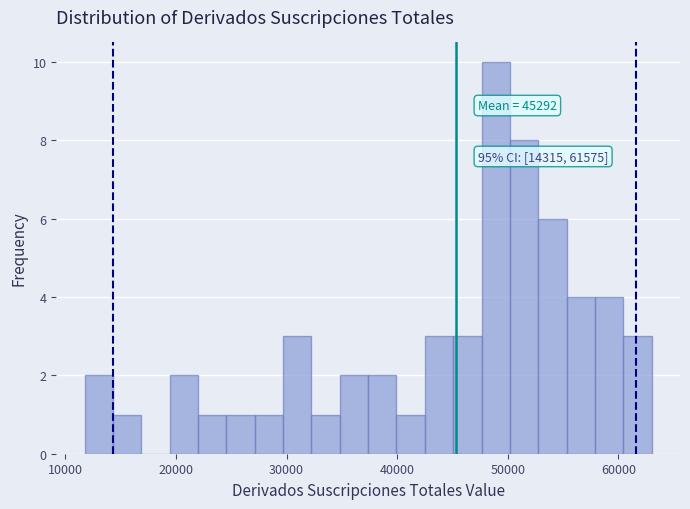

Around what value on the x-axis is the tallest bar? Give the approximate position of its centre, as read against the axis.

49000